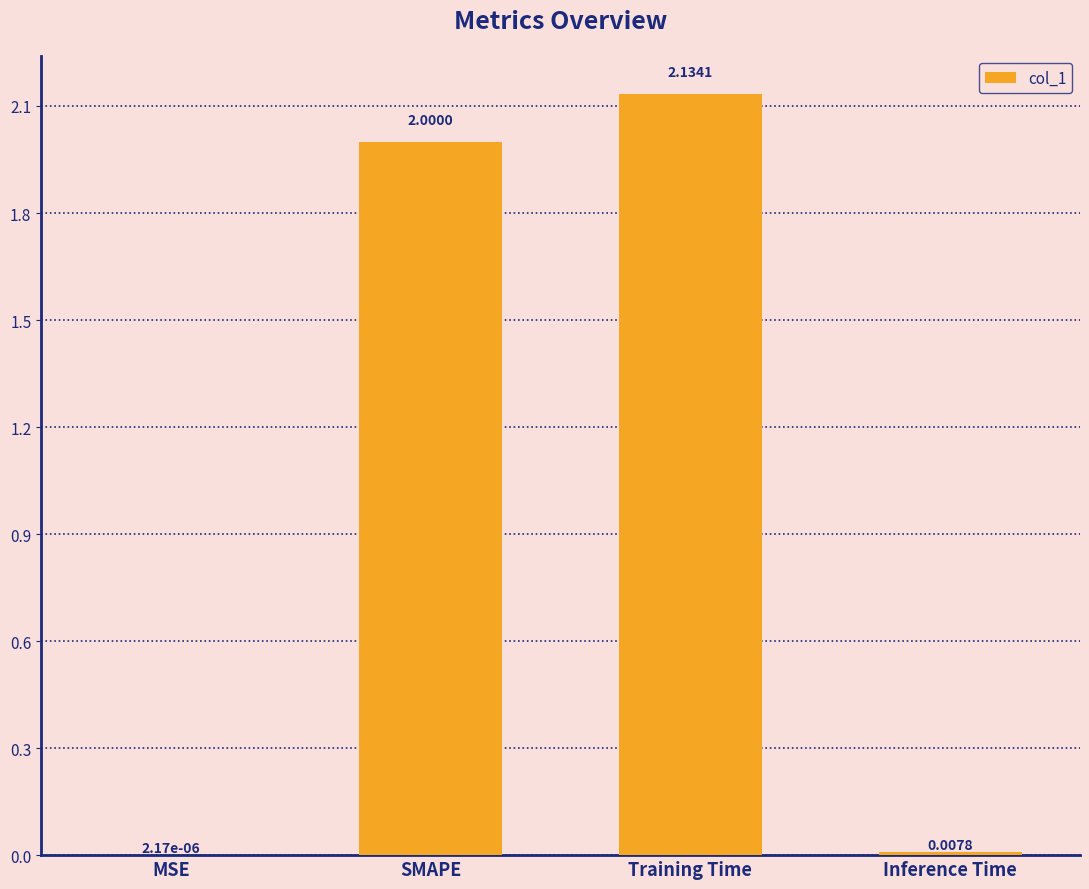

Which category has the highest value across all series?

Training Time